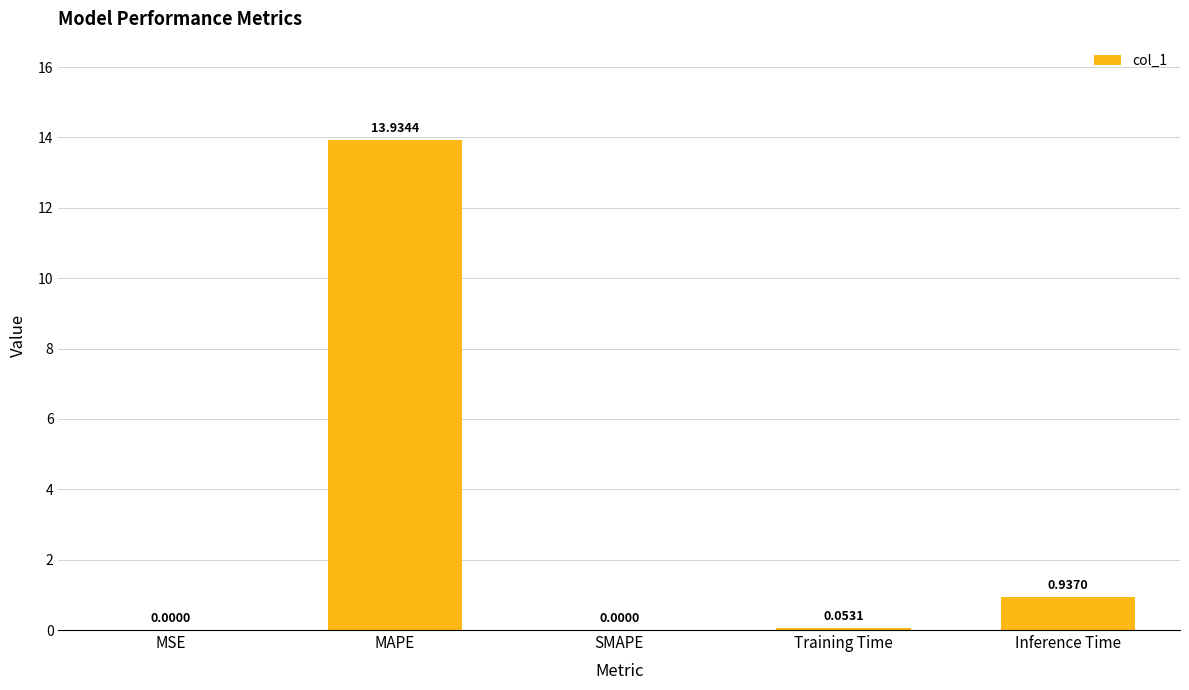

Where is the data nearest to the value 6?

Inference Time